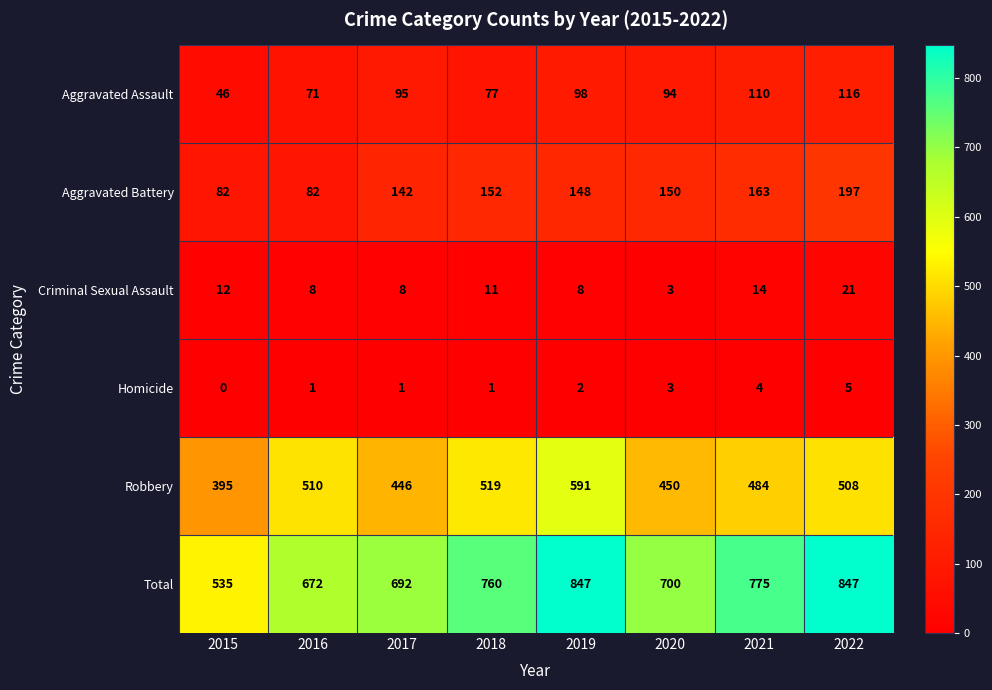

The Robbery series shows 450 at 2020. True or false?

True